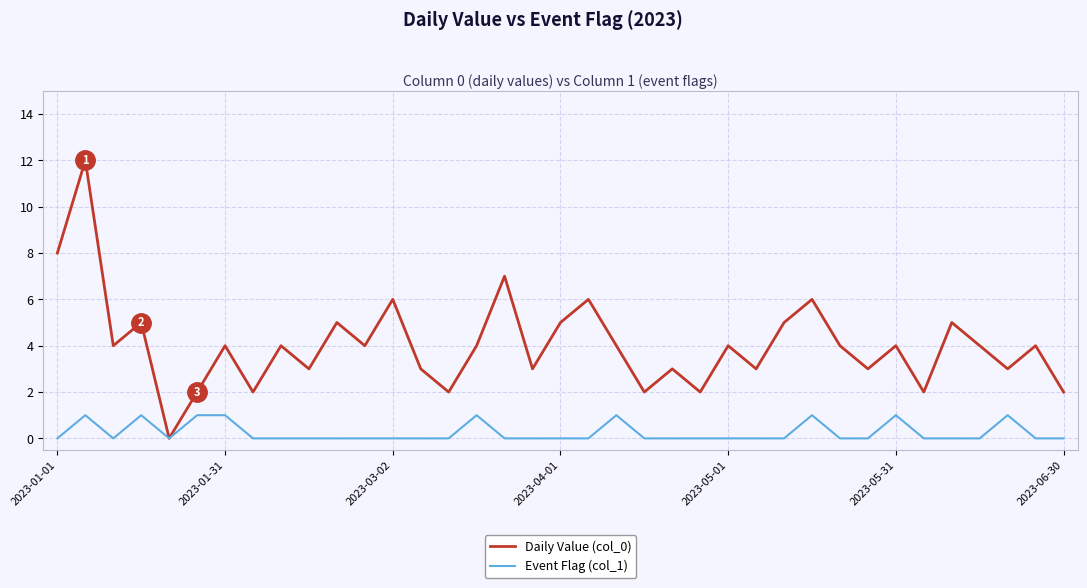

Which series has the largest total across all categories?

Daily Value (col_0)